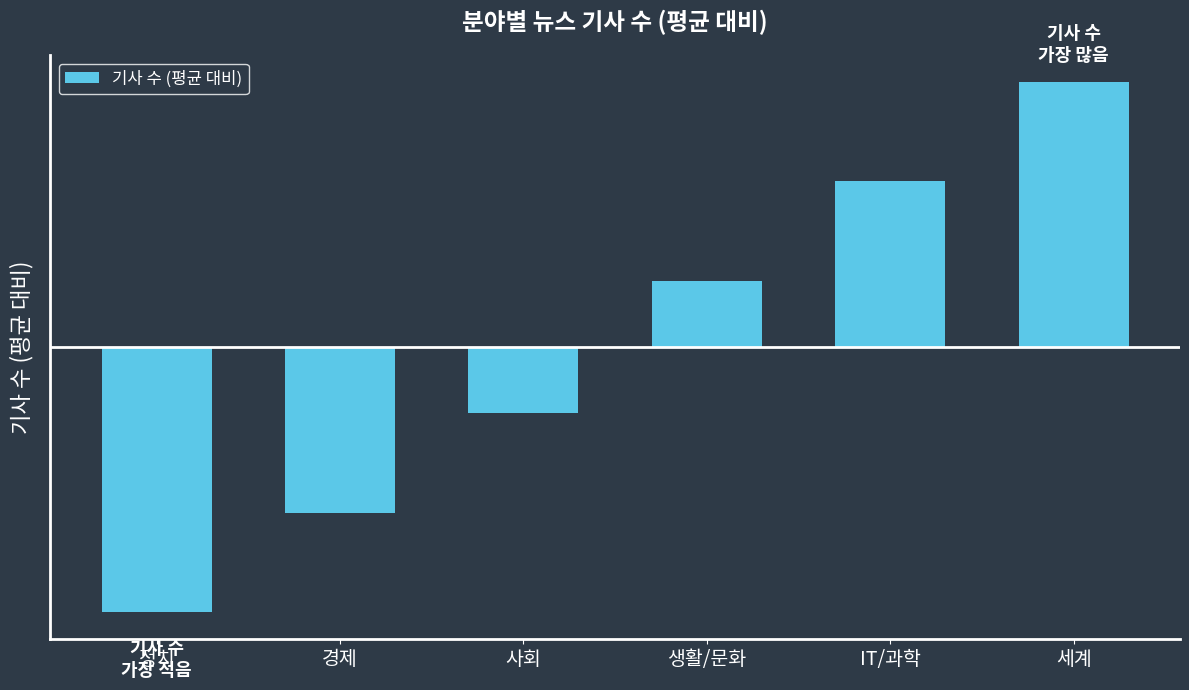

List the labels in order of value, largest first.

세계, IT/과학, 생활/문화, 사회, 경제, 정치